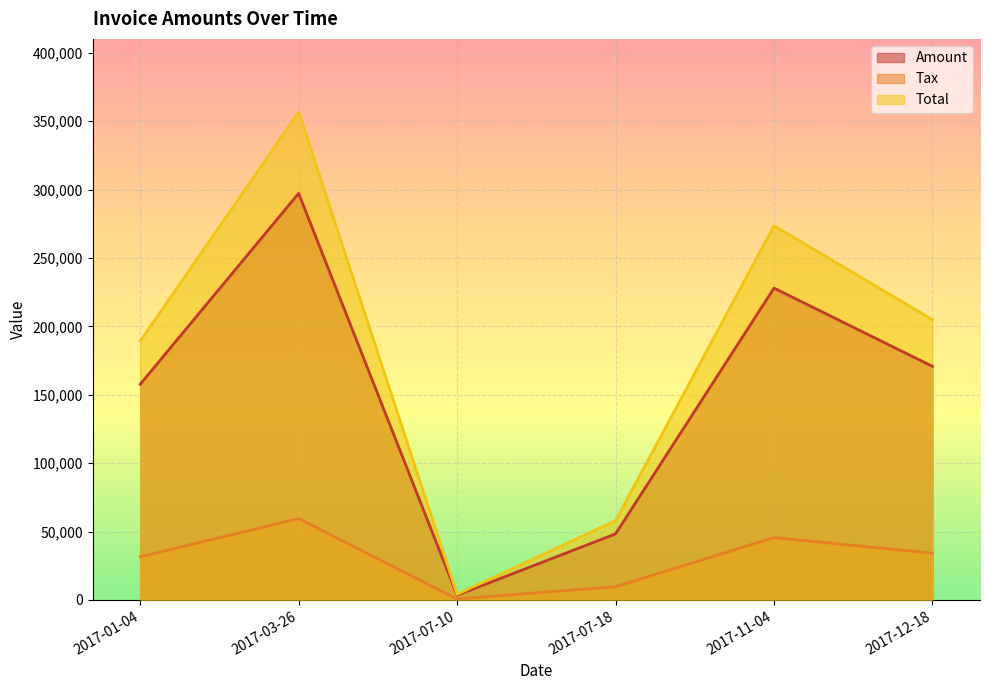

The value of Tax at 2017-11-04 is 45598.2. True or false?

True